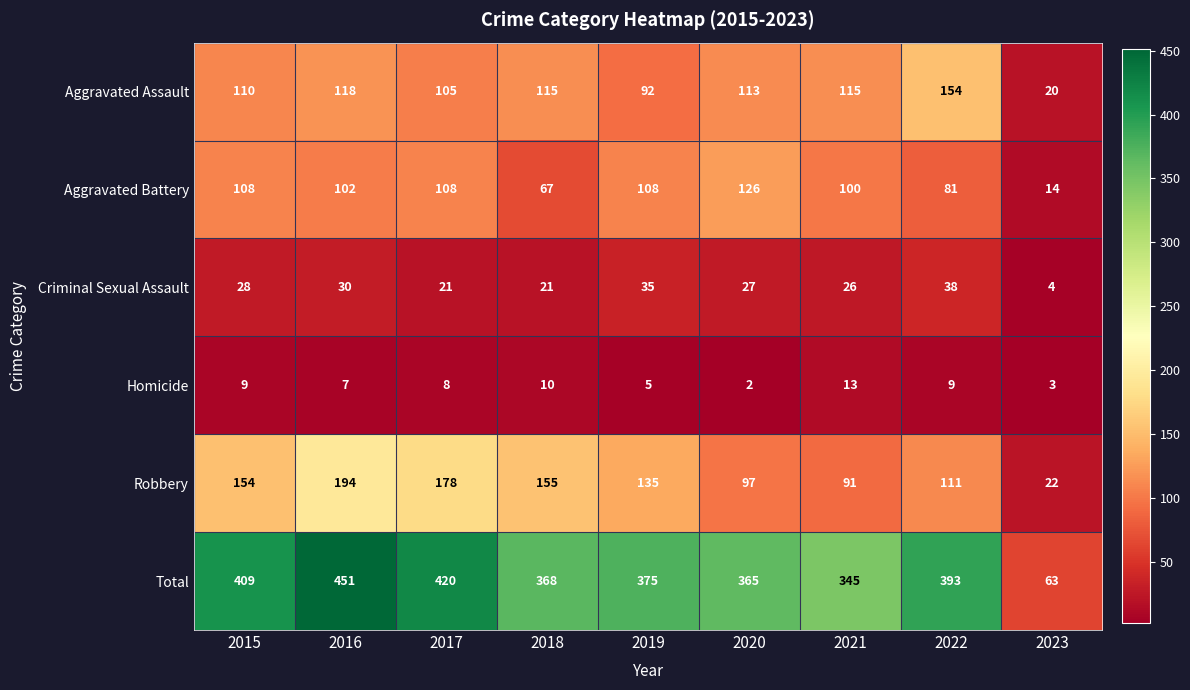

Which series has the widest spread of values?

Total